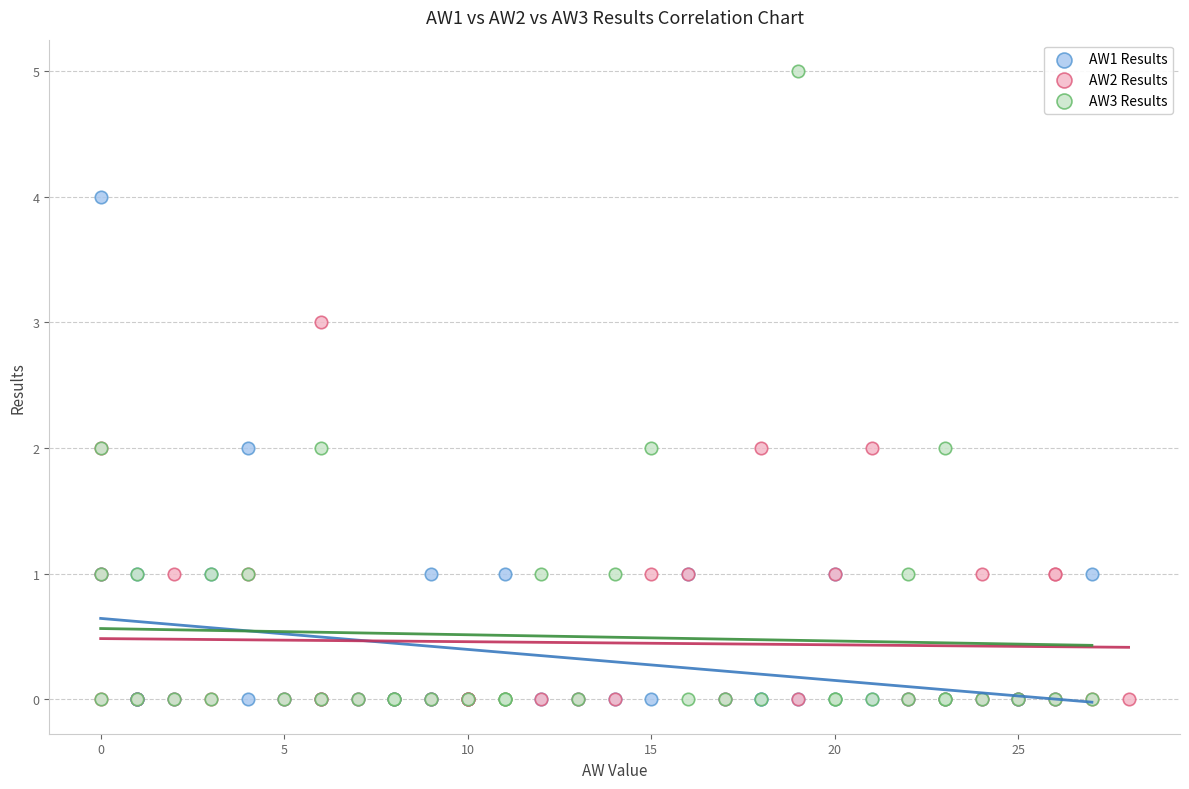

Which series contains the highest Y value?

AW3 Results